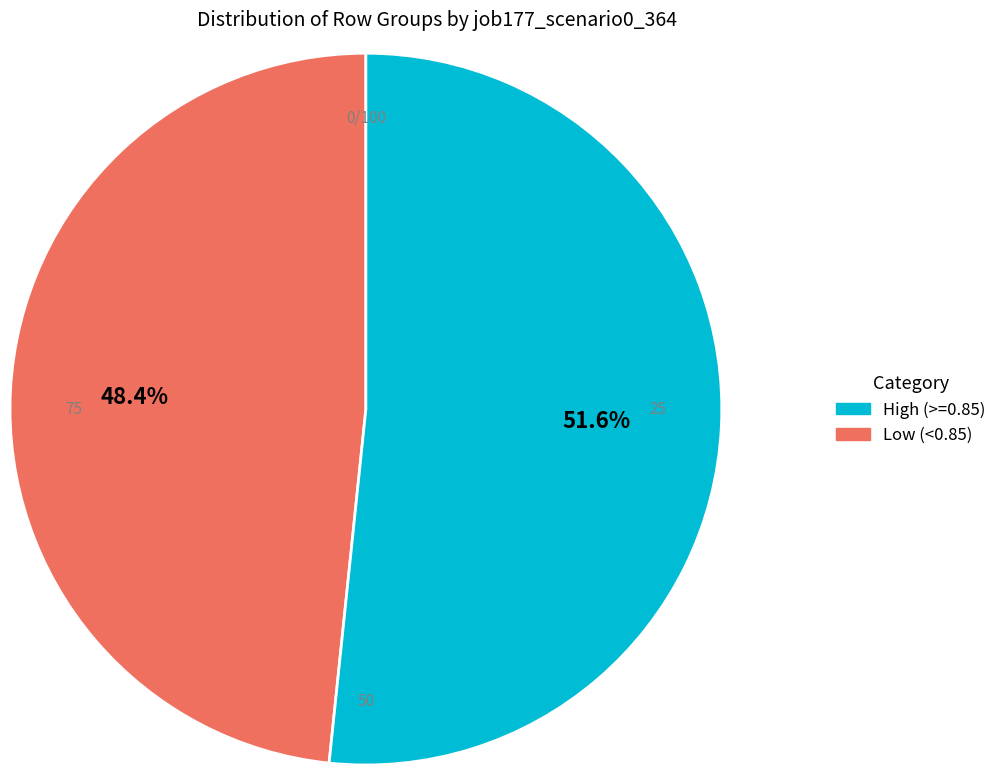

Is there a majority slice in this chart?

Yes